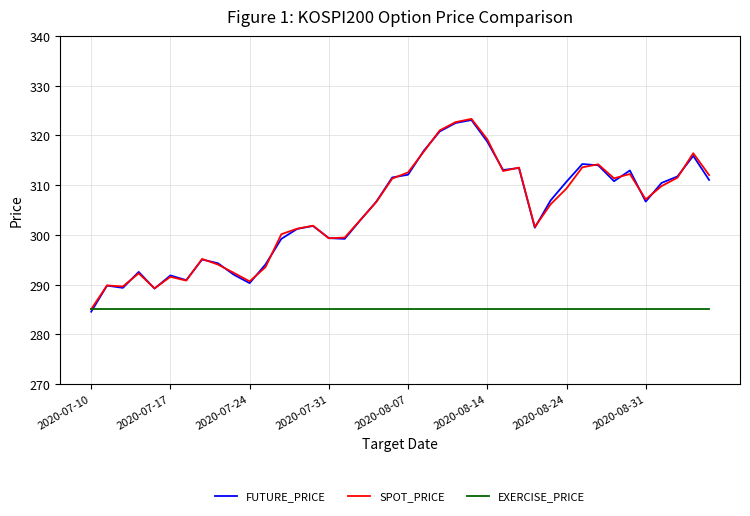

Which series has the largest range (max minus min)?

FUTURE_PRICE